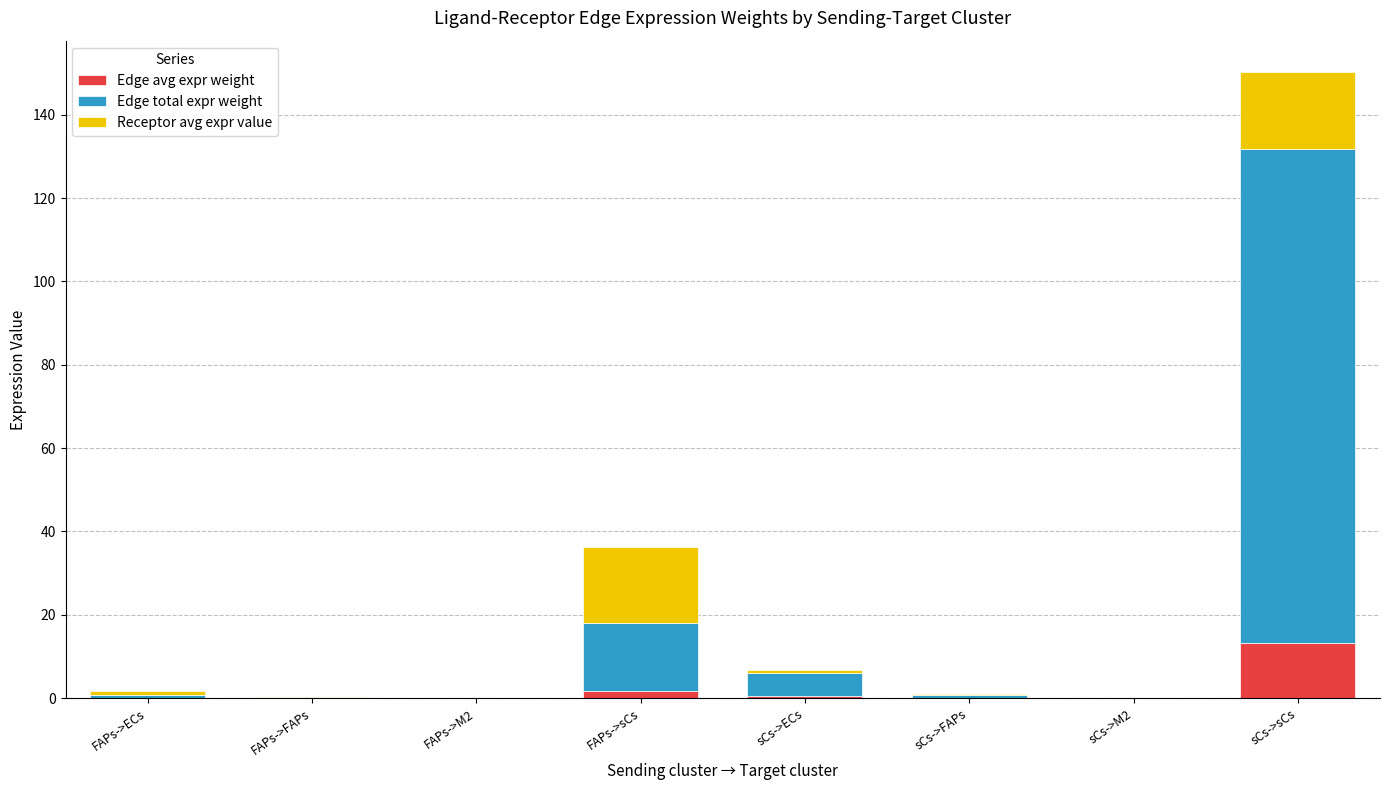

The value of Edge avg expr weight at sCs->sCs is 13.2. True or false?

True